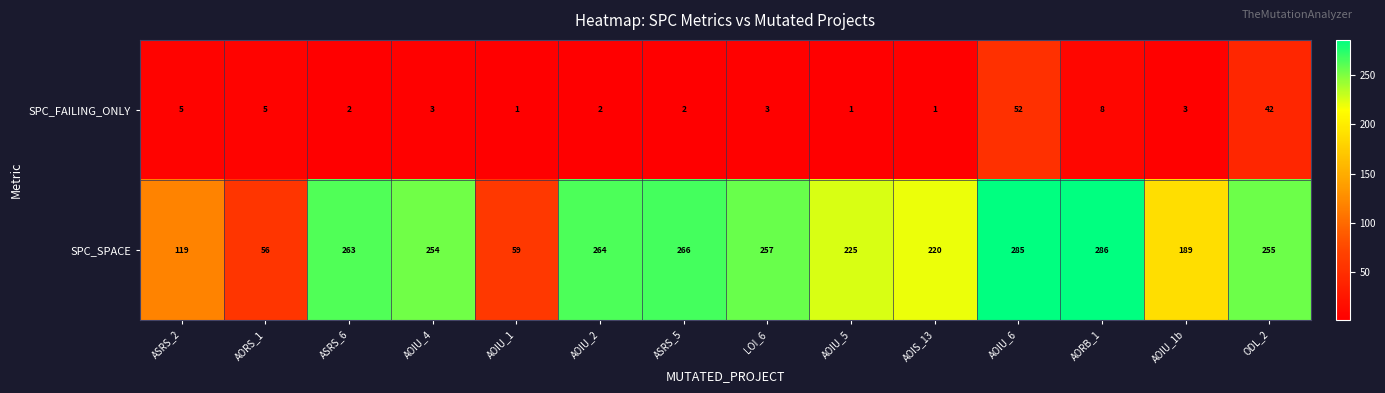

Which series has the largest total across all categories?

SPC_SPACE